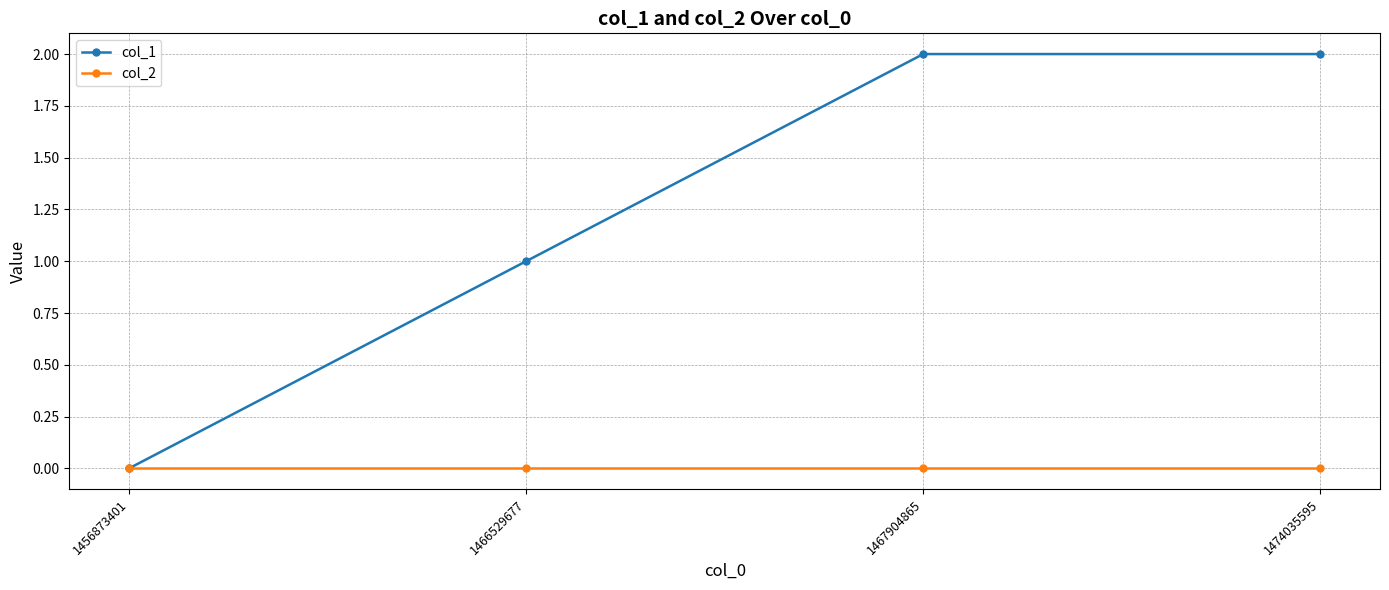

What is the difference between the highest and lowest values at 1467904865?

2